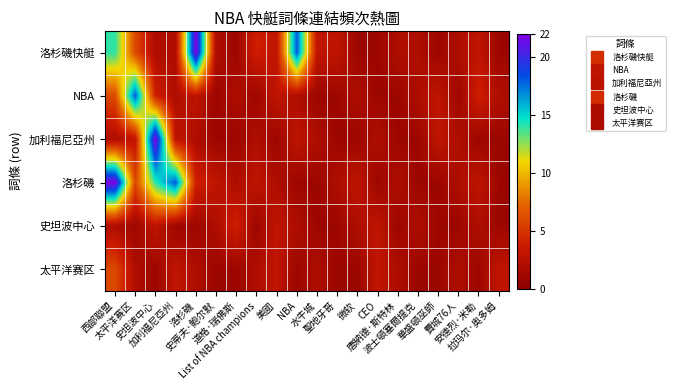

At which category does the chart reach its minimum across all series?

道格·瑞佛斯